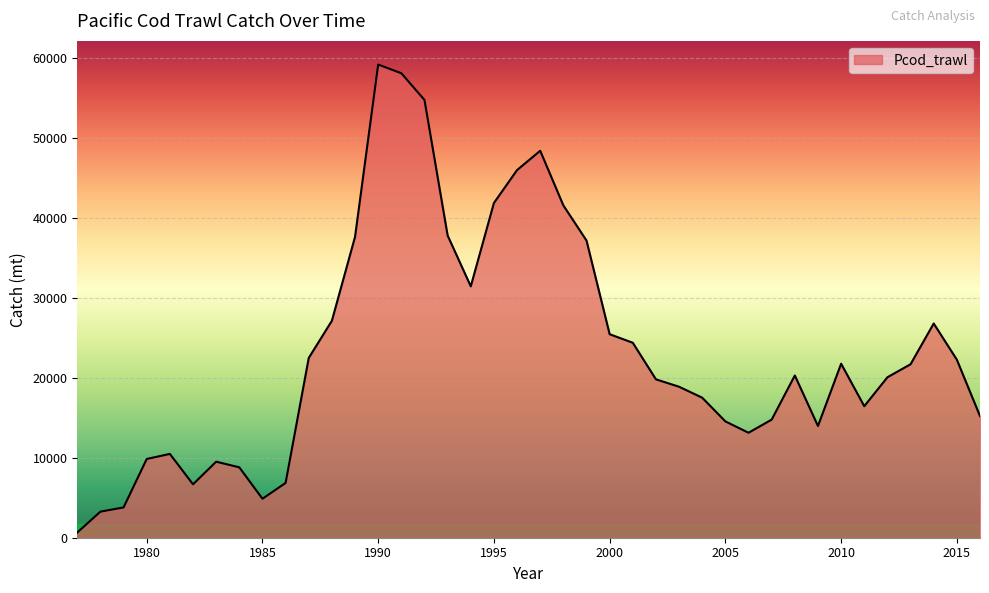

How many interior local valleys (lower than both neighbors) does the data have?

6